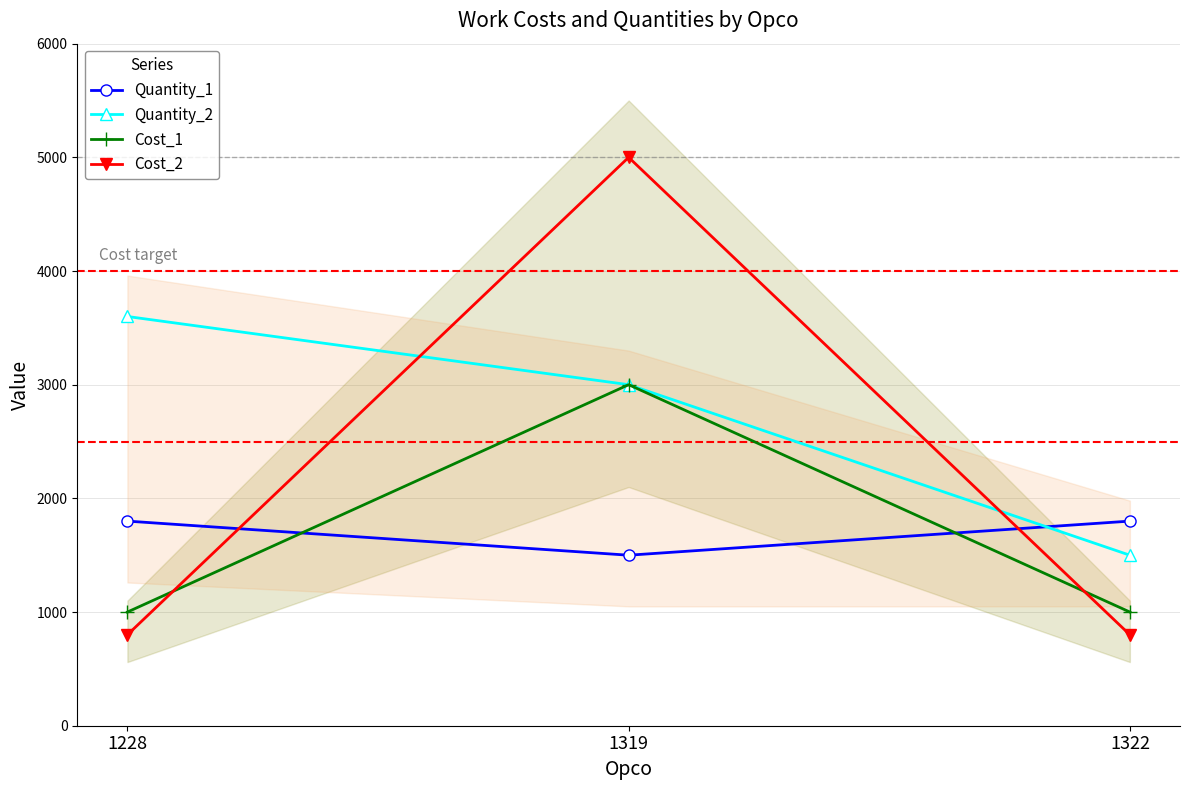

How many data points does each series have?

3